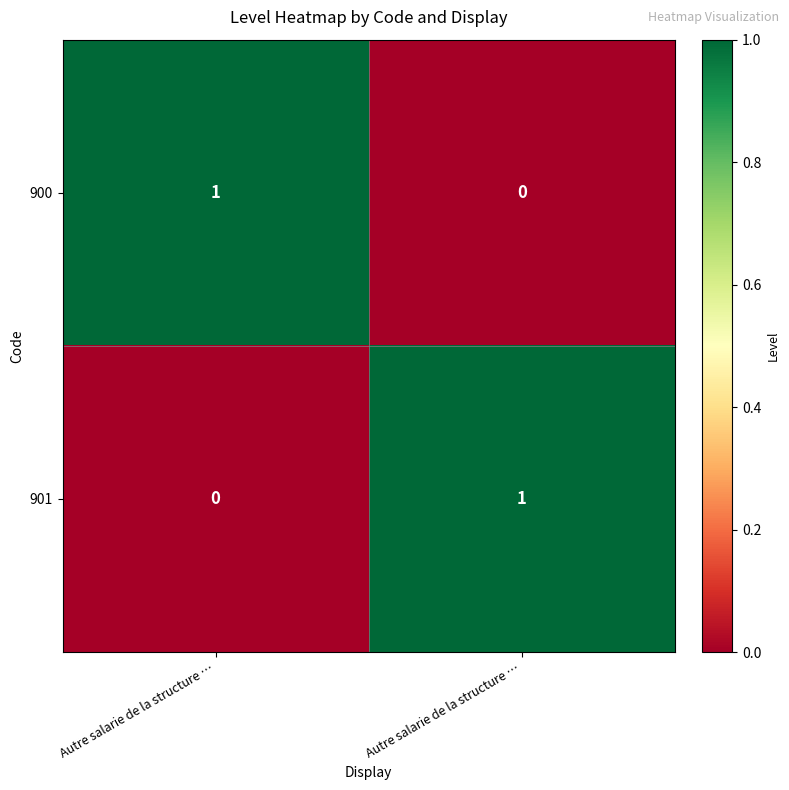

Count the number of data series in this chart.

2